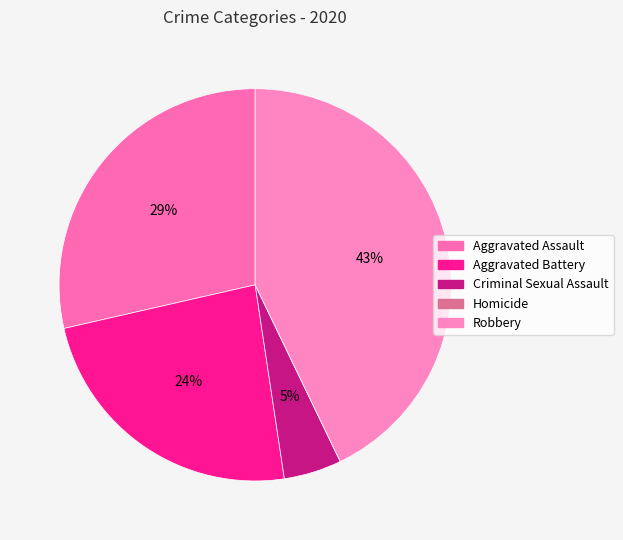

To the nearest percent, what is the difference between the largest and smallest slice percentages?

43%